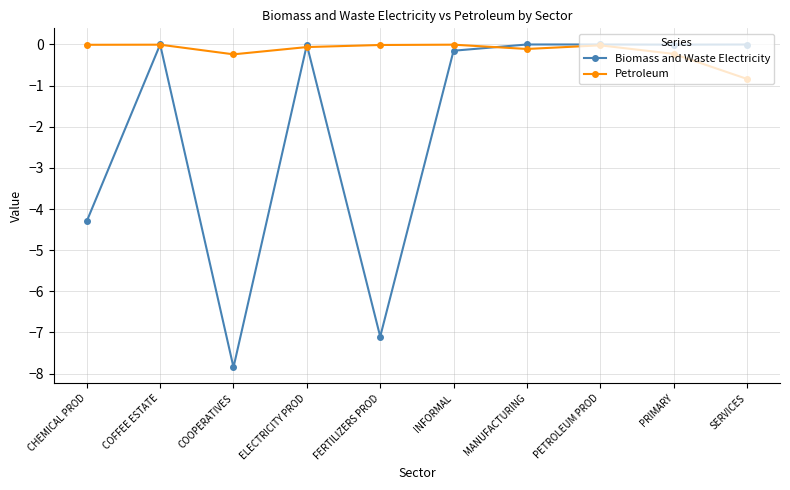

The Biomass and Waste Electricity series shows -0.0 at COFFEE ESTATE. True or false?

True